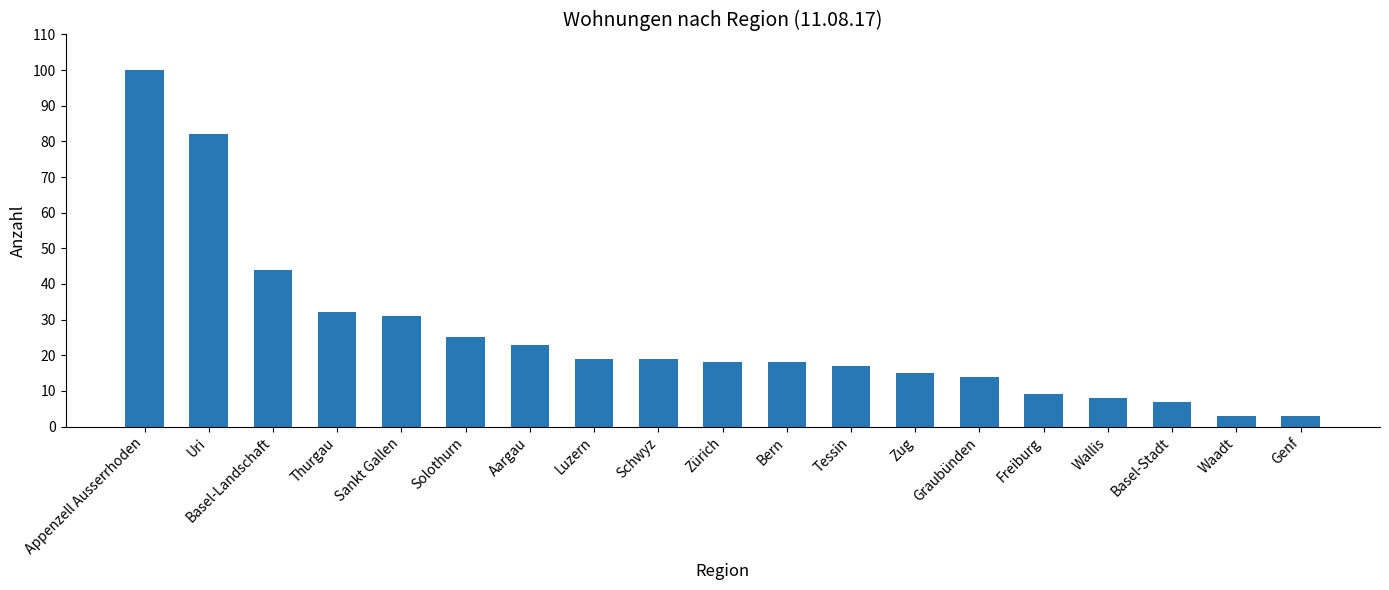

Between Aargau and Tessin, which is larger?

Aargau